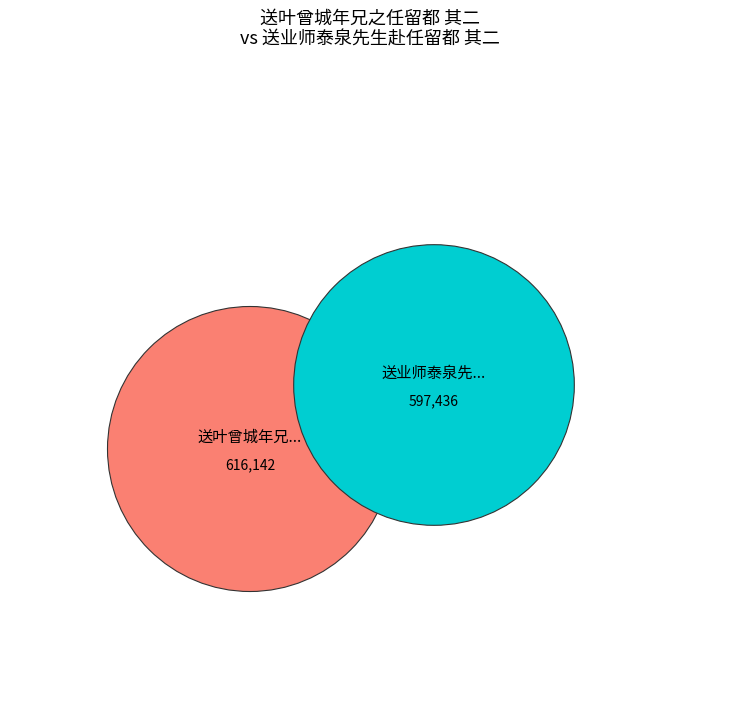

What percentage is the 送业师泰泉先生赴任留都 其二 slice, to the nearest percent?

49%